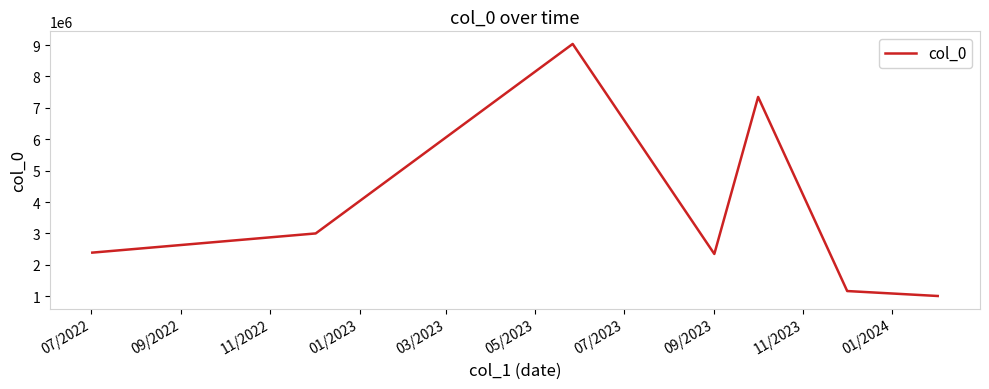

True or false: there are more than 2 points higher than both neighbors.

False